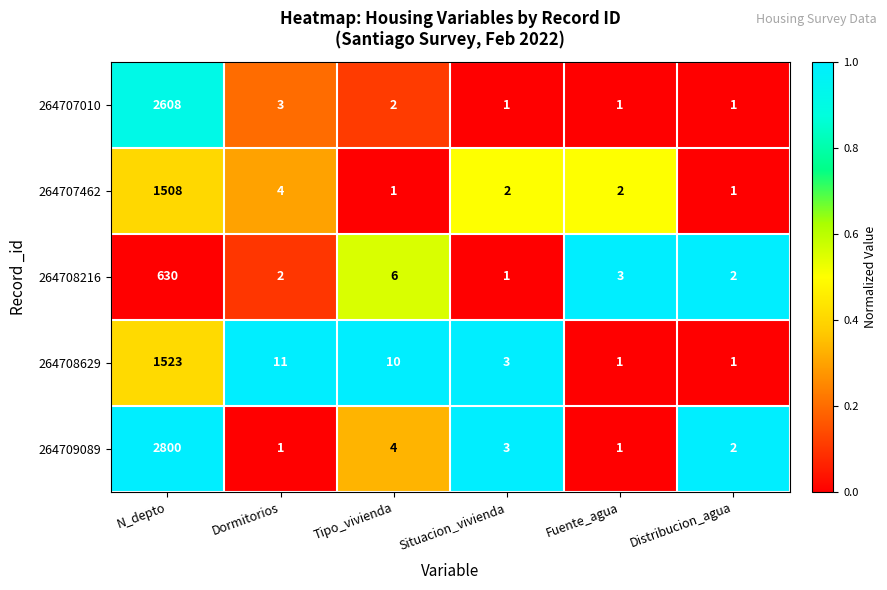

At which category does the chart reach its peak across all series?

N_depto